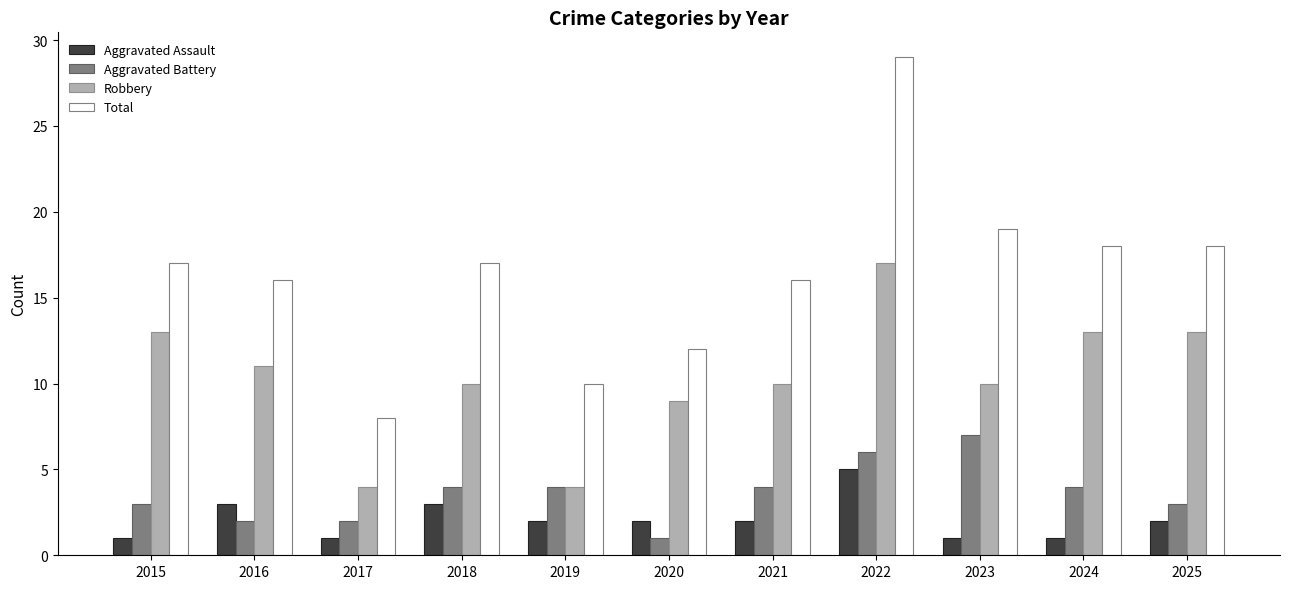

Read the Aggravated Assault value at 2022.

5